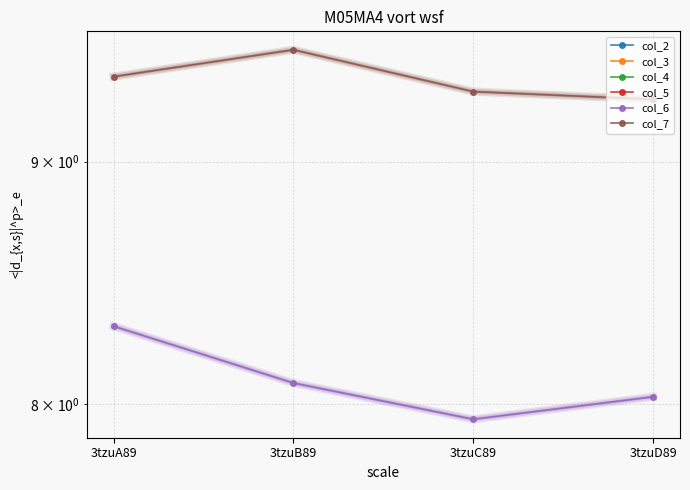

At which label is col_4 closest to 0?

3tzuA89